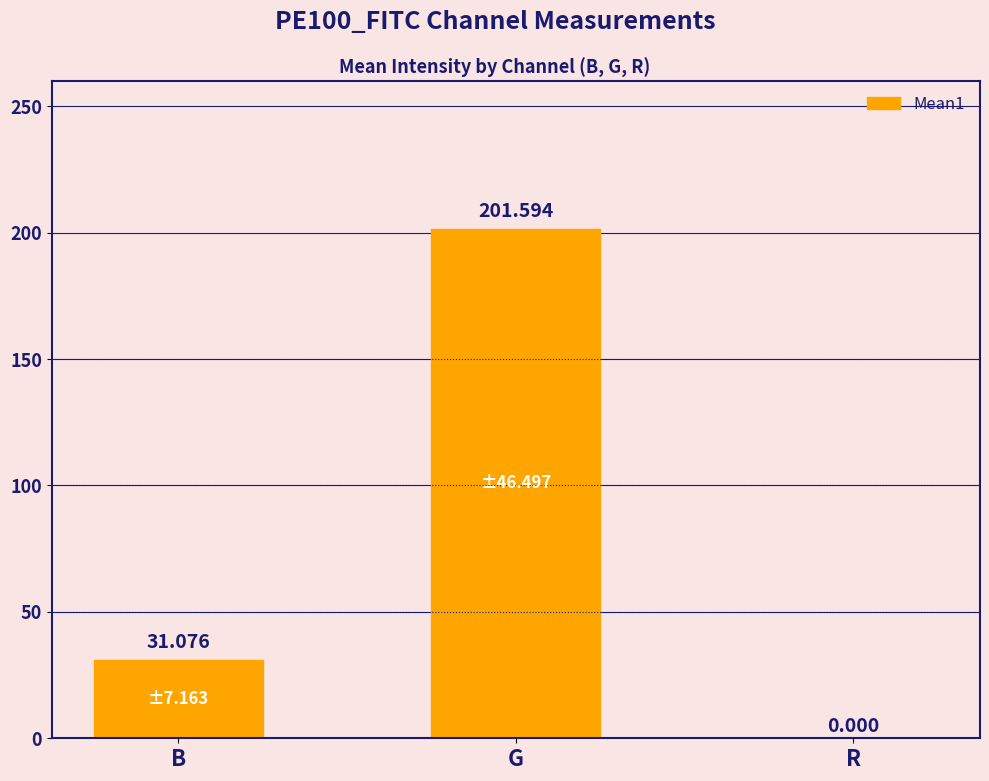

Are the bars horizontal?

No